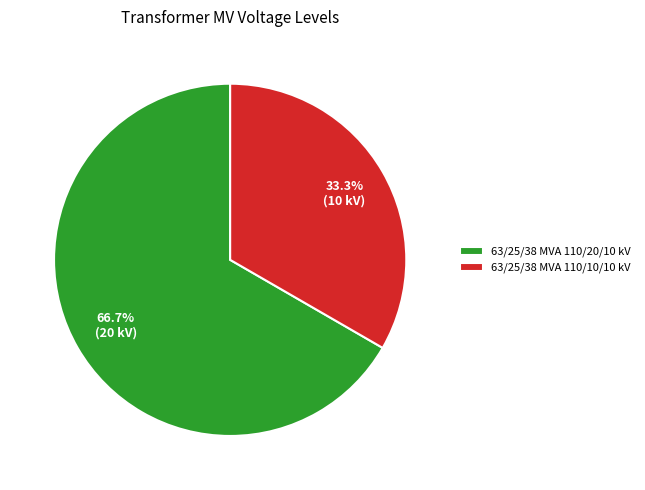

Count the number of slices in the pie.

2